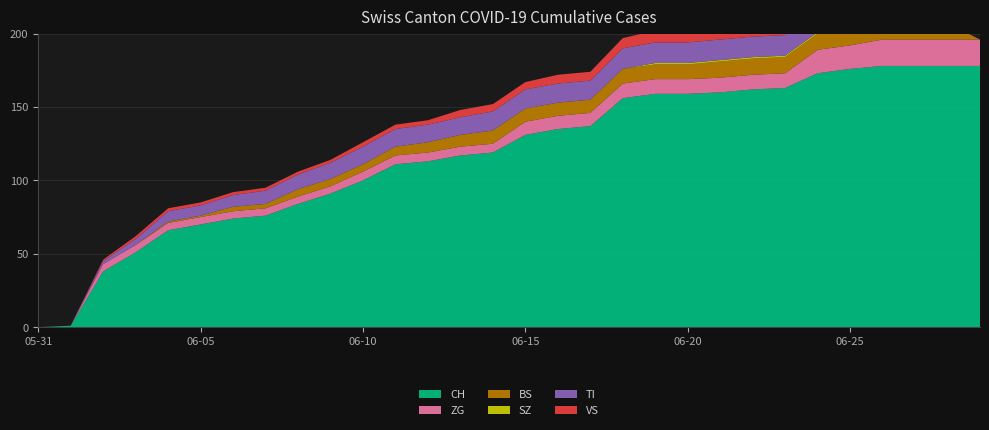

Reading right to left, list all the values displayed in this chart.

CH: 2020-06-29=178	2020-06-28=178	2020-06-27=178	2020-06-26=178	2020-06-25=176	2020-06-24=173	2020-06-23=163	2020-06-22=162	2020-06-21=160	2020-06-20=159	2020-06-19=159	2020-06-18=156	2020-06-17=137	2020-06-16=135	2020-06-15=131	2020-06-14=119	2020-06-13=117	2020-06-12=113	2020-06-11=111	2020-06-10=100	2020-06-09=91	2020-06-08=84	2020-06-07=76	2020-06-06=74	2020-06-05=70	2020-06-04=66	2020-06-03=51	2020-06-02=38	2020-06-01=1	2020-05-31=0
ZG: 2020-06-29=18	2020-06-28=18	2020-06-27=18	2020-06-26=18	2020-06-25=16	2020-06-24=16	2020-06-23=10	2020-06-22=10	2020-06-21=10	2020-06-20=10	2020-06-19=10	2020-06-18=10	2020-06-17=9	2020-06-16=9	2020-06-15=9	2020-06-14=6	2020-06-13=6	2020-06-12=6	2020-06-11=6	2020-06-10=6	2020-06-09=5	2020-06-08=5	2020-06-07=5	2020-06-06=5	2020-06-05=5	2020-06-04=5	2020-06-03=5	2020-06-02=5	2020-06-01=0	2020-05-31=0
BS: 2020-06-29=0	2020-06-28=11	2020-06-27=11	2020-06-26=11	2020-06-25=11	2020-06-24=11	2020-06-23=11	2020-06-22=11	2020-06-21=11	2020-06-20=10	2020-06-19=10	2020-06-18=10	2020-06-17=9	2020-06-16=9	2020-06-15=9	2020-06-14=9	2020-06-13=8	2020-06-12=7	2020-06-11=6	2020-06-10=5	2020-06-09=5	2020-06-08=5	2020-06-07=3	2020-06-06=3	2020-06-05=1	2020-06-04=1	2020-06-03=0	2020-06-02=0	2020-06-01=0	2020-05-31=0
SZ: 2020-06-29=0	2020-06-28=0	2020-06-27=1	2020-06-26=1	2020-06-25=1	2020-06-24=1	2020-06-23=1	2020-06-22=1	2020-06-21=1	2020-06-20=1	2020-06-19=1	2020-06-18=0	2020-06-17=0	2020-06-16=0	2020-06-15=0	2020-06-14=0	2020-06-13=0	2020-06-12=0	2020-06-11=0	2020-06-10=0	2020-06-09=0	2020-06-08=0	2020-06-07=0	2020-06-06=0	2020-06-05=0	2020-06-04=0	2020-06-03=0	2020-06-02=0	2020-06-01=0	2020-05-31=0
TI: 2020-06-29=0	2020-06-28=0	2020-06-27=0	2020-06-26=15	2020-06-25=15	2020-06-24=14	2020-06-23=14	2020-06-22=14	2020-06-21=14	2020-06-20=14	2020-06-19=14	2020-06-18=14	2020-06-17=13	2020-06-16=13	2020-06-15=13	2020-06-14=13	2020-06-13=12	2020-06-12=12	2020-06-11=12	2020-06-10=12	2020-06-09=11	2020-06-08=10	2020-06-07=9	2020-06-06=8	2020-06-05=7	2020-06-04=7	2020-06-03=4	2020-06-02=2	2020-06-01=0	2020-05-31=0
VS: 2020-06-29=0	2020-06-28=0	2020-06-27=0	2020-06-26=12	2020-06-25=12	2020-06-24=10	2020-06-23=9	2020-06-22=9	2020-06-21=8	2020-06-20=8	2020-06-19=8	2020-06-18=7	2020-06-17=6	2020-06-16=6	2020-06-15=5	2020-06-14=5	2020-06-13=5	2020-06-12=3	2020-06-11=3	2020-06-10=3	2020-06-09=2	2020-06-08=2	2020-06-07=2	2020-06-06=2	2020-06-05=2	2020-06-04=2	2020-06-03=2	2020-06-02=1	2020-06-01=0	2020-05-31=0